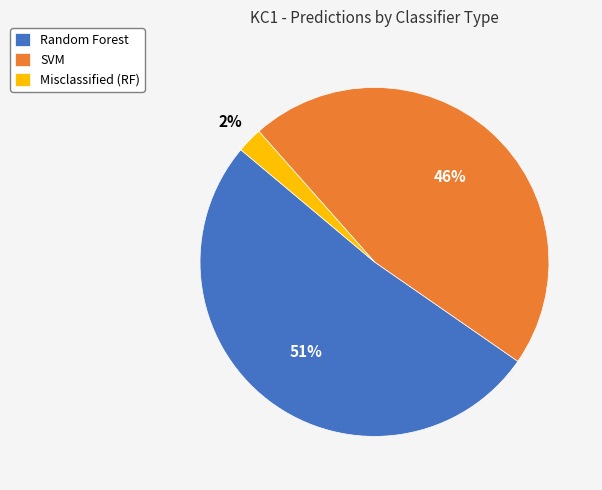

Between SVM and Random Forest, which is larger?

Random Forest